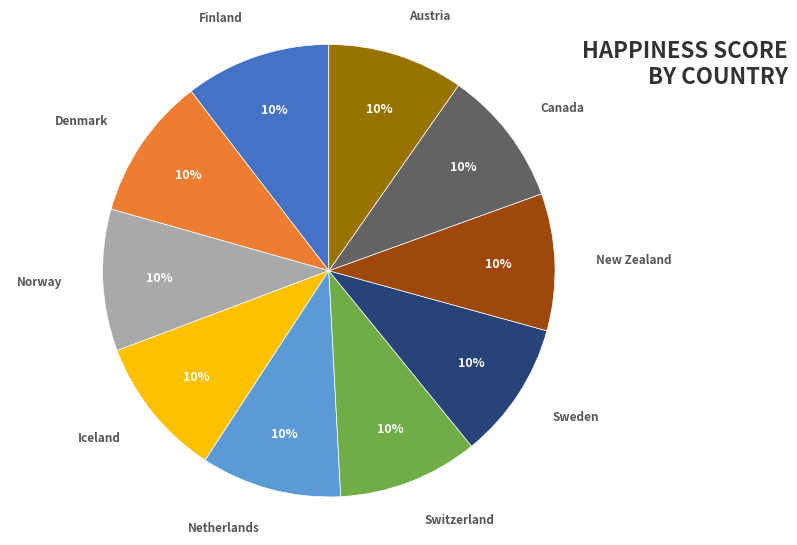

Count the number of slices in the pie.

10